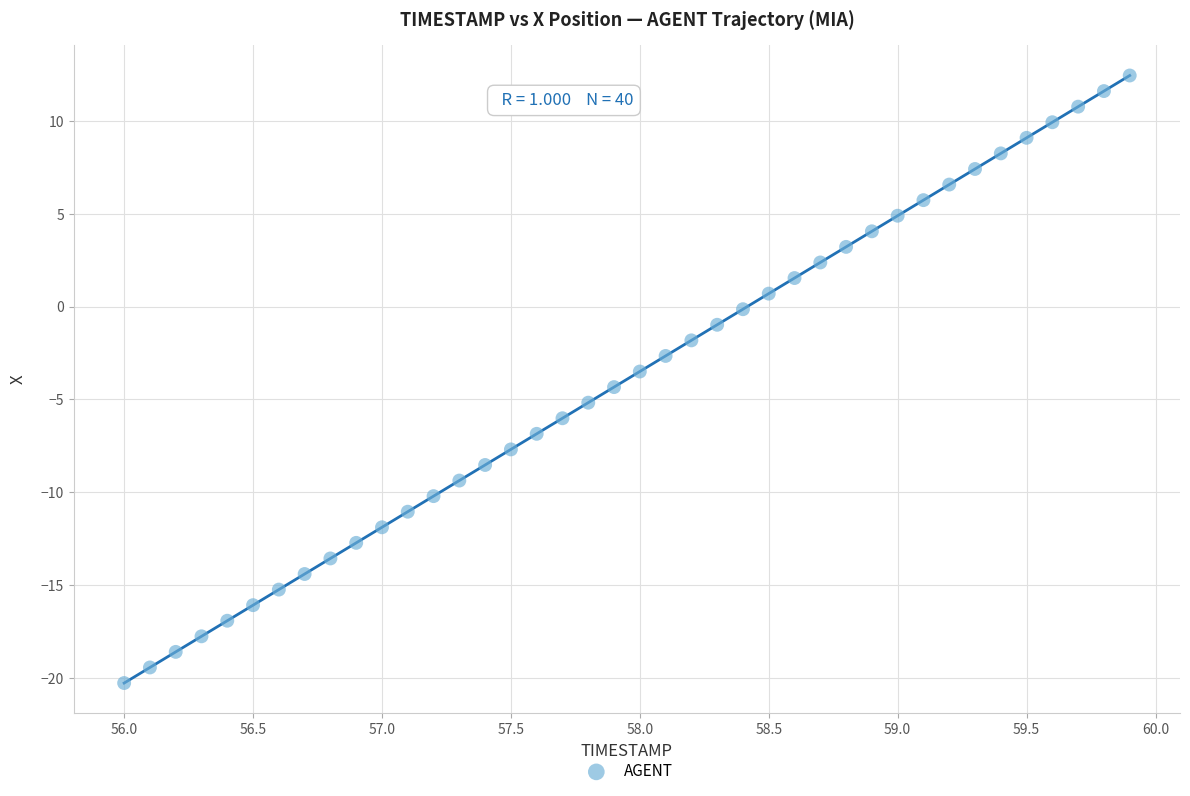

What is the range of Y values (max minus min)?

32.7